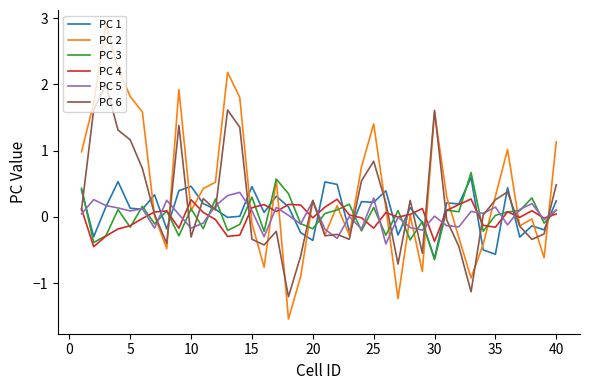

What is the difference between the maximum and minimum values in the PC 3 series?

1.3